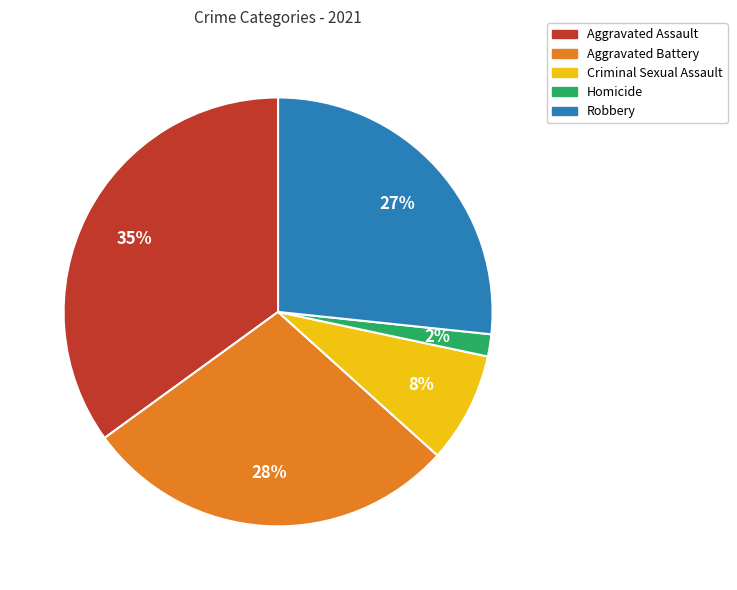

How many slices are in this pie chart?

5